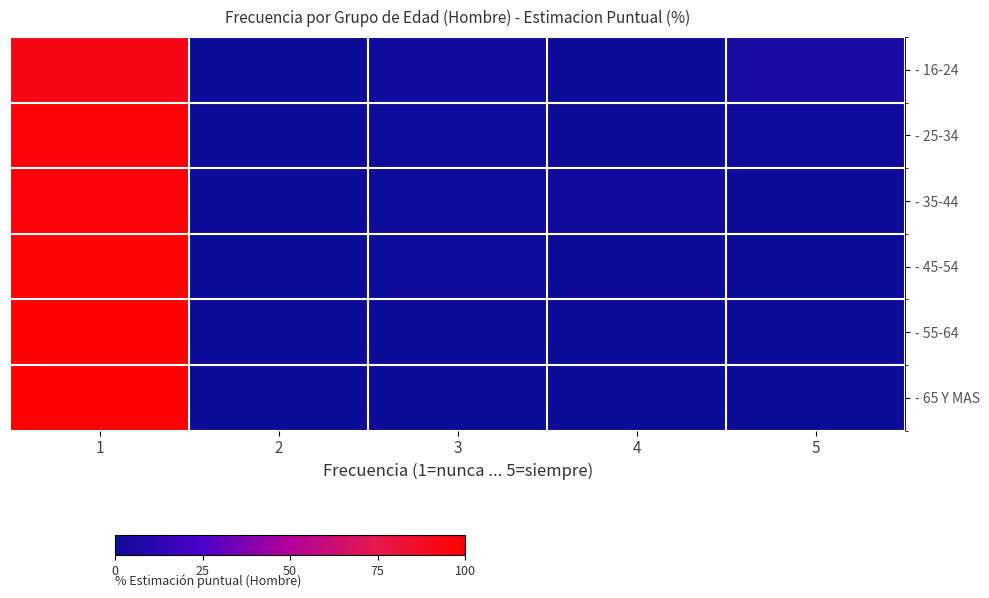

Rank the series at 1 from lowest to highest value.

- 16-24, - 35-44, - 25-34, - 45-54, - 55-64, - 65 Y MAS